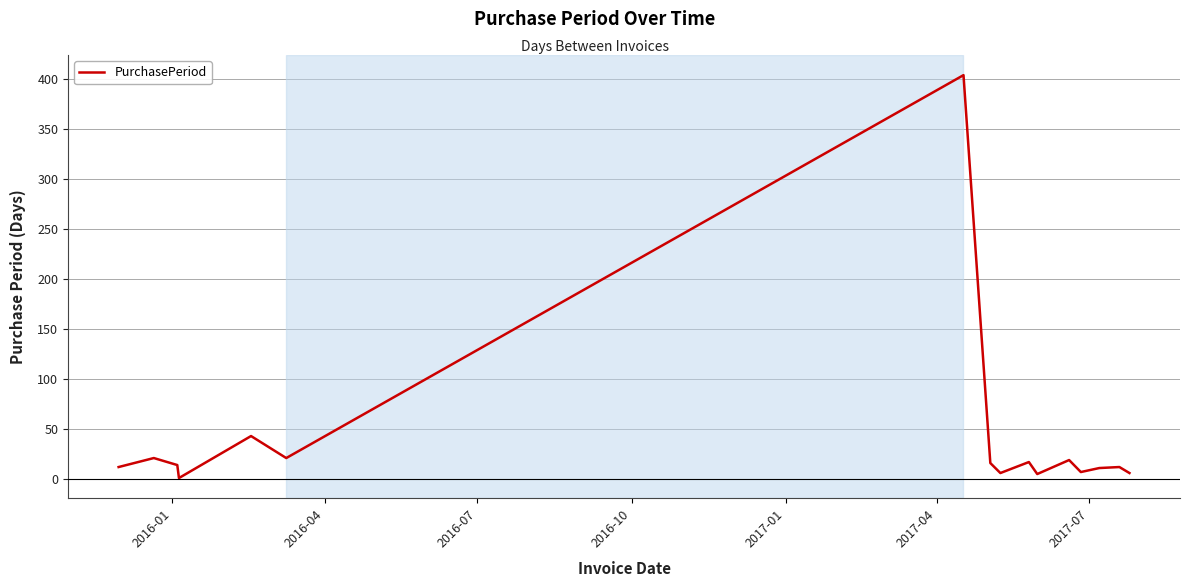

What is the greatest value displayed?

404